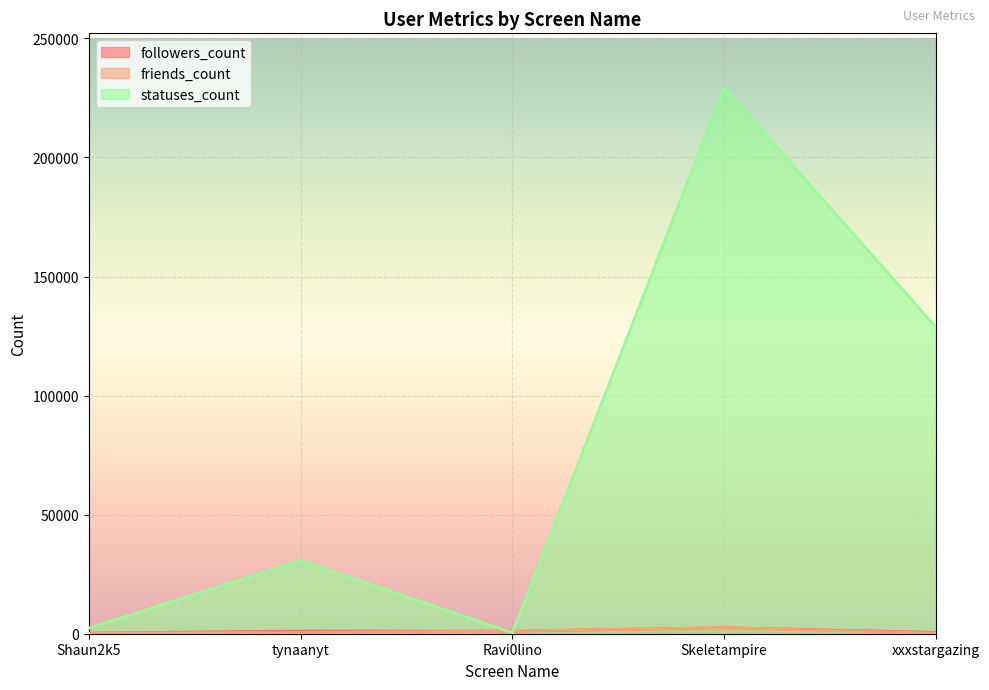

Reading right to left, extract all data points from this chart.

followers_count: 583	2521	1074	1119	298
friends_count: 268	2516	1118	596	255
statuses_count: 128691	229217	440	30712	2354